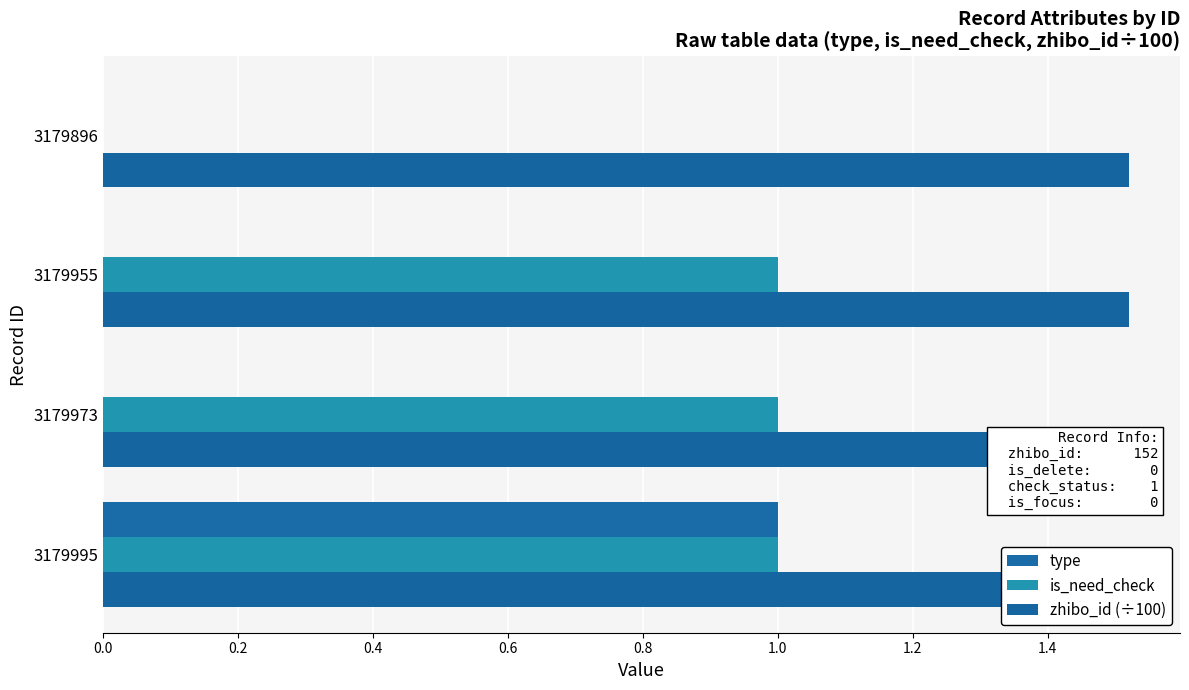

Is the value of zhibo_id (÷100) at 0.4 greater than the value of is_need_check at 0.2?

No